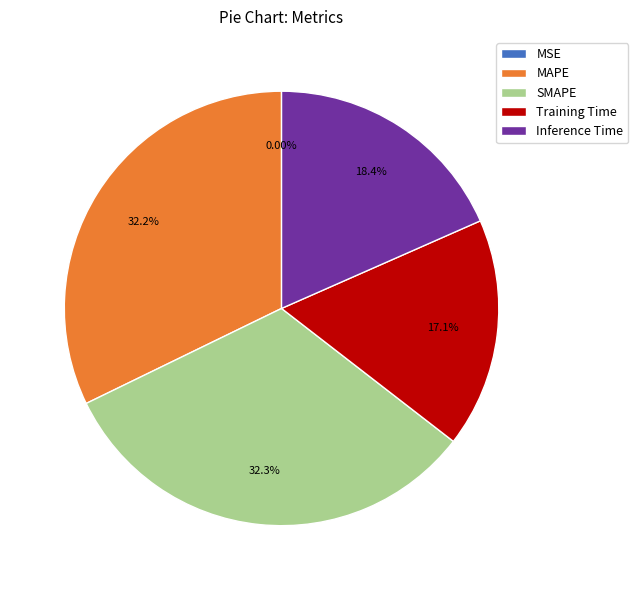

To the nearest percent, what percentage of the pie is Training Time?

17%